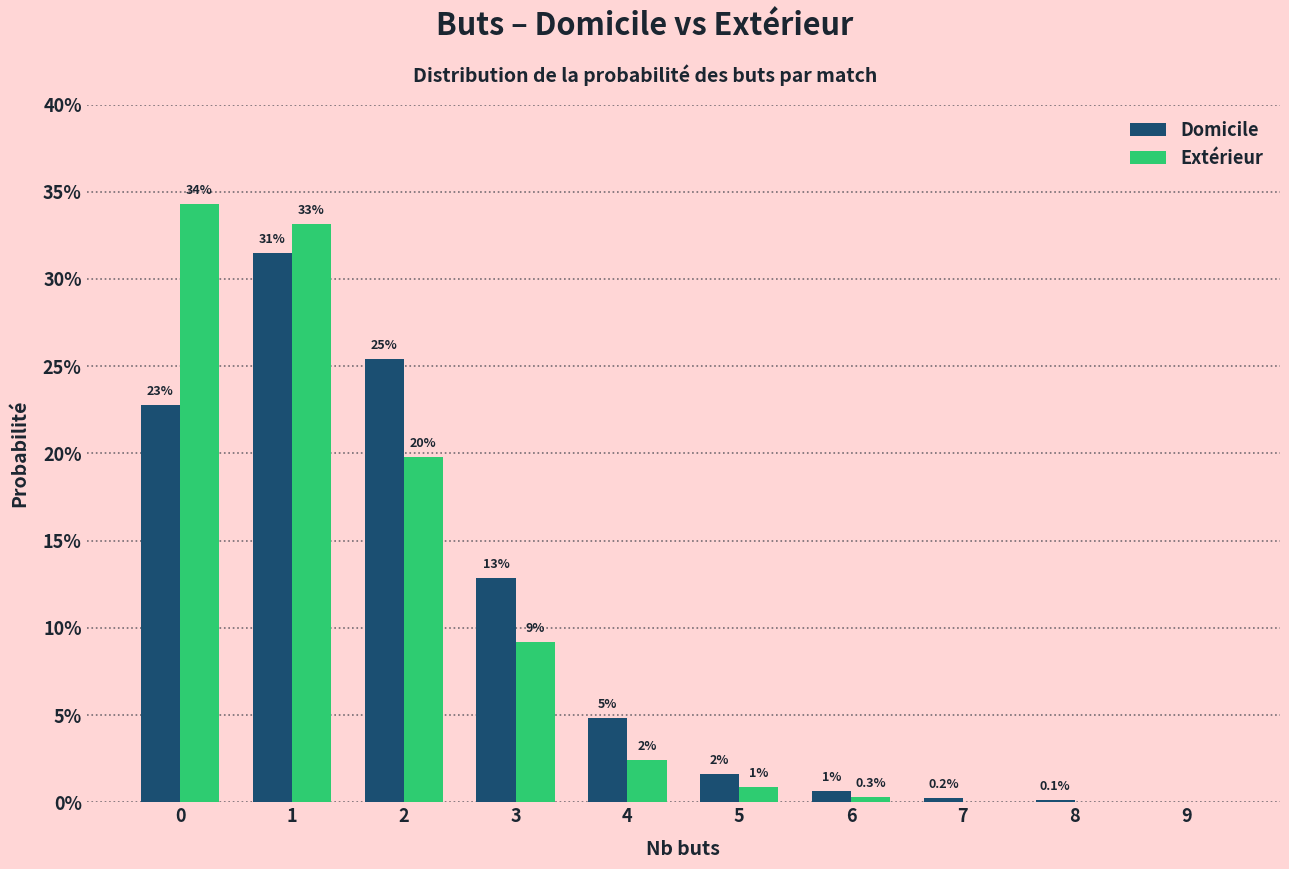

List the series in order of their peak value, lowest first.

Domicile, Extérieur